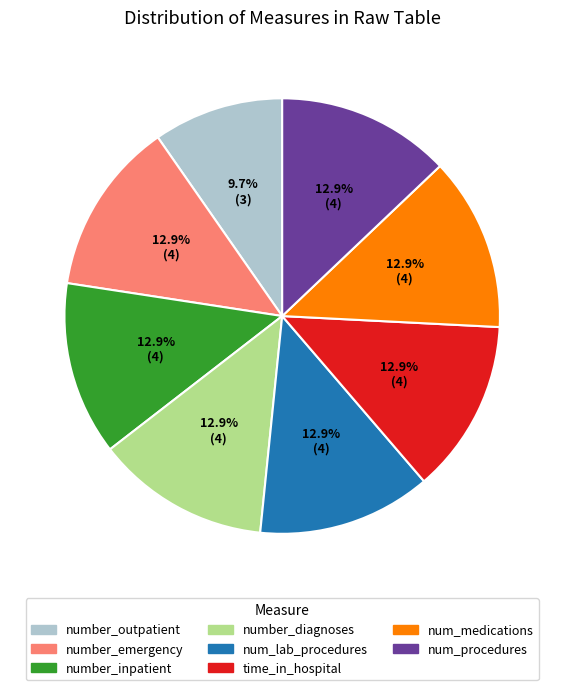

Does any single category account for the majority?

No